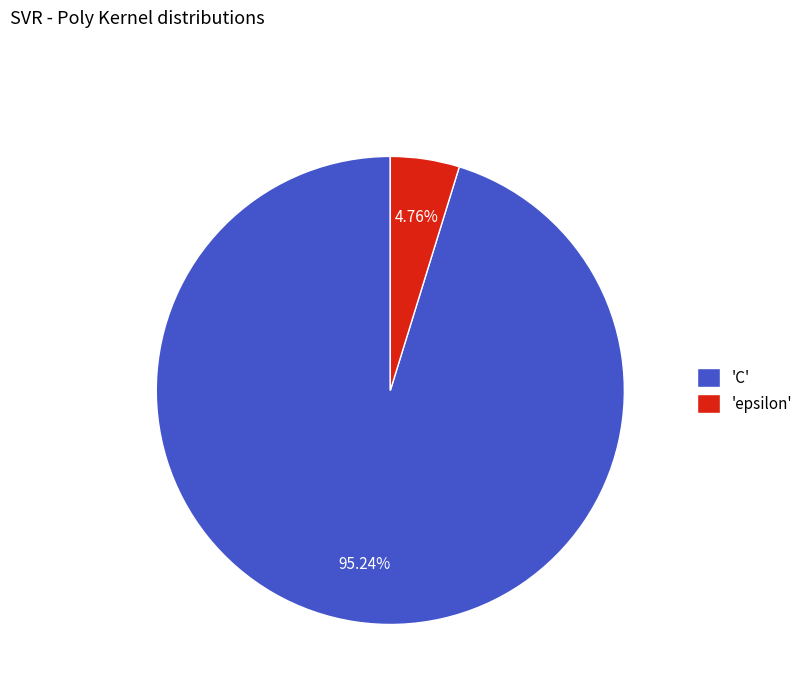

Rank the categories by value from highest to lowest.

'C', 'epsilon'